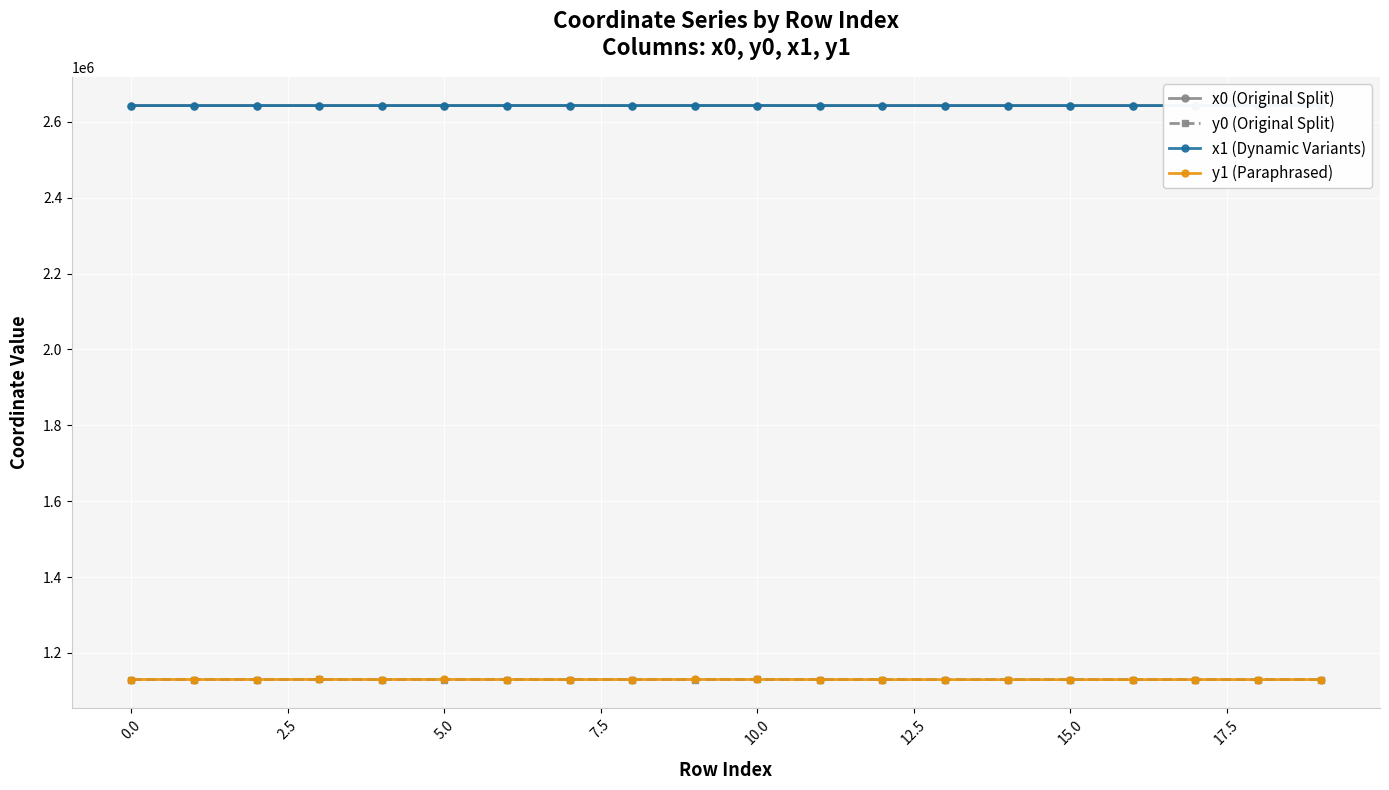

What are all the series names shown in the legend?

x0 (Original Split), y0 (Original Split), x1 (Dynamic Variants), y1 (Paraphrased)